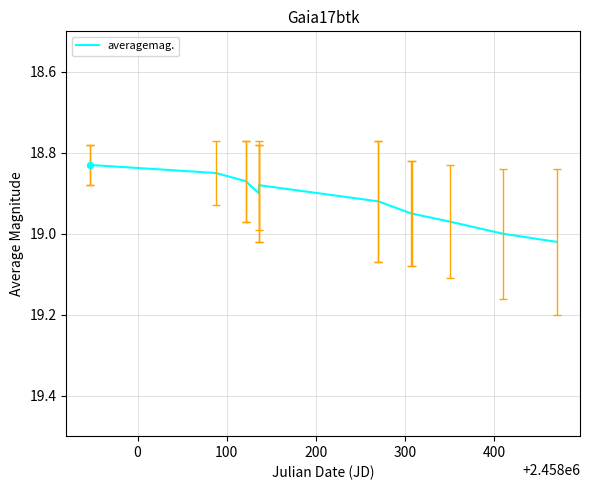

Does the chart have visible grid lines?

Yes